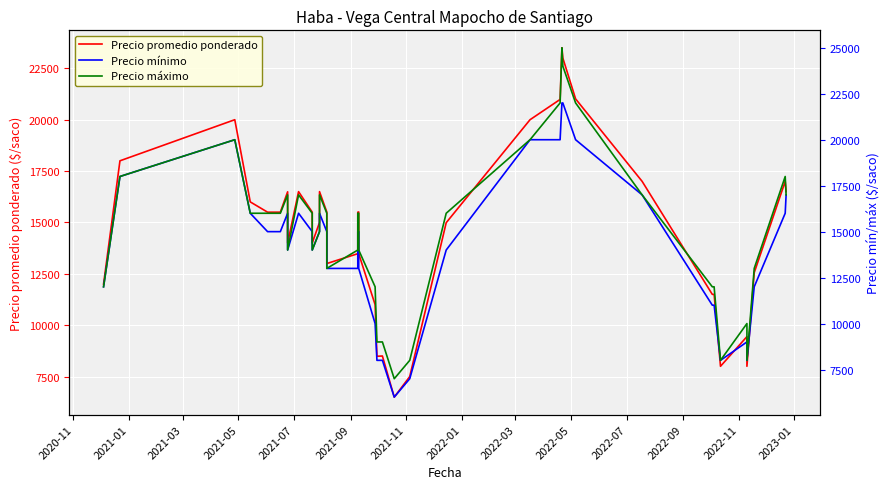

At how many categories does at least one series exceed 7967?

39